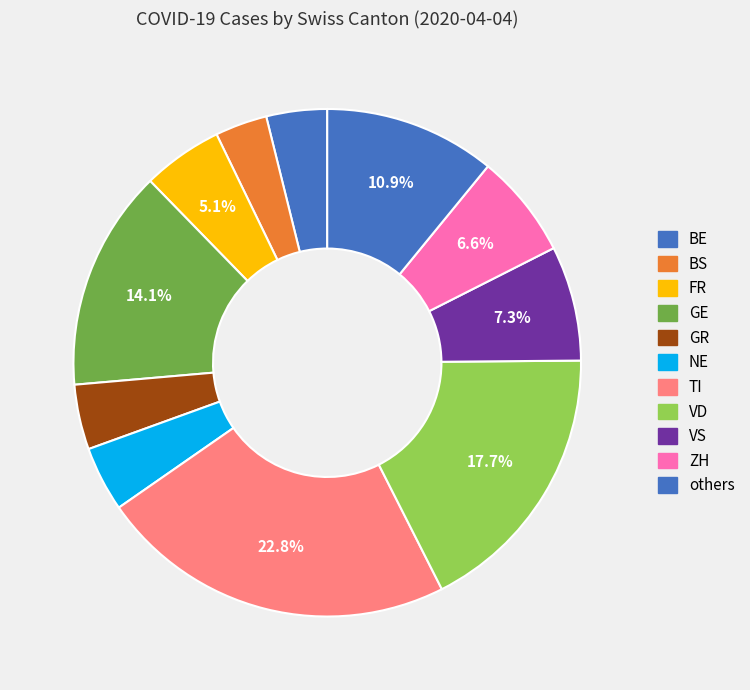

How many segments does this pie chart have?

11